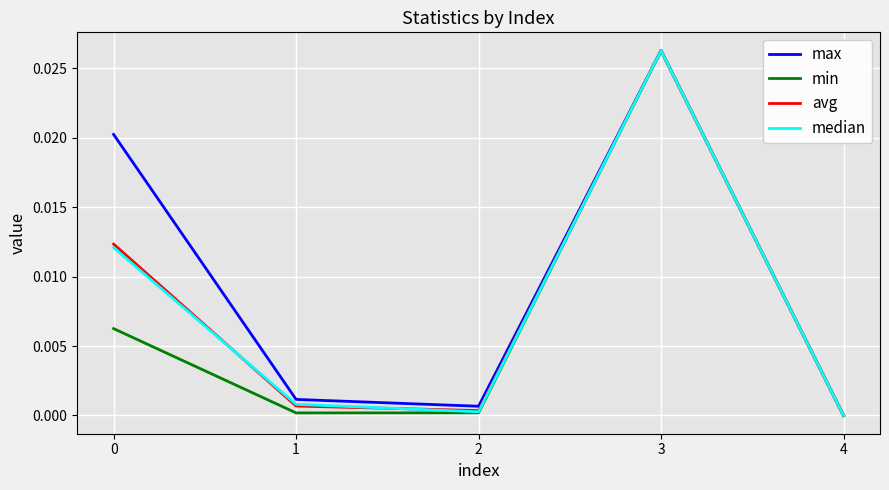

Does the chart have visible grid lines?

Yes